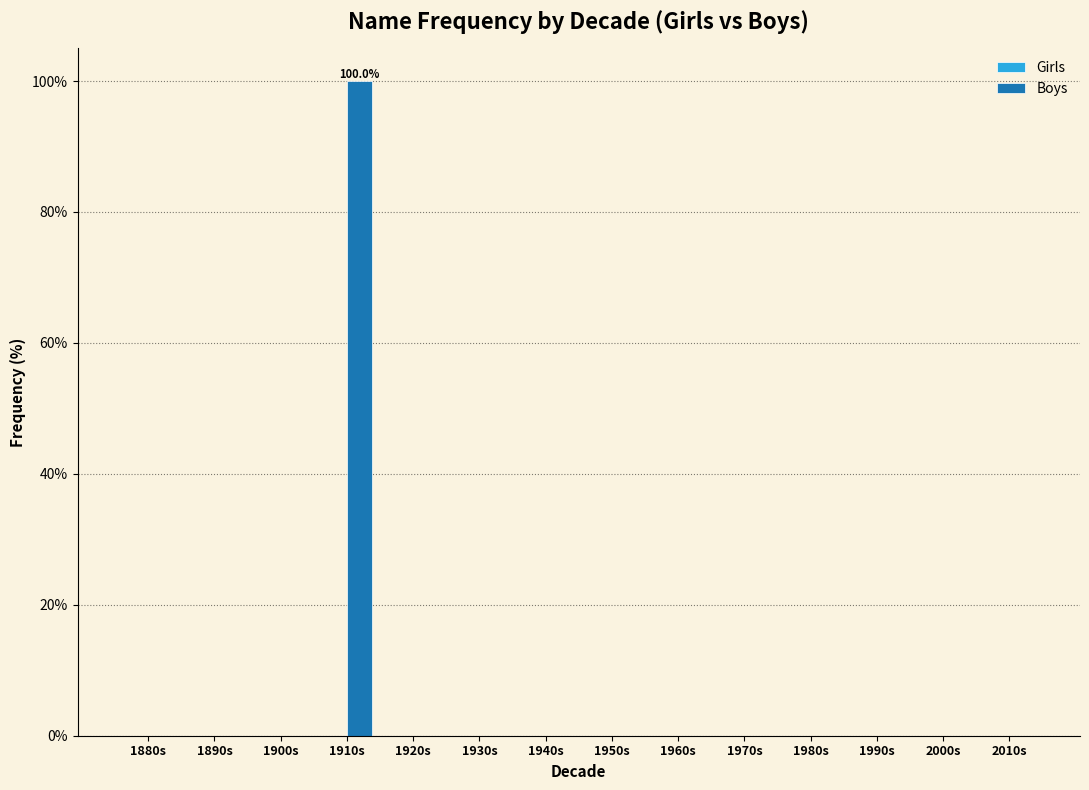

Reading left to right, what are all the values shown in this chart?

1880s=0	1890s=0	1900s=0	1910s=100	1920s=0	1930s=0	1940s=0	1950s=0	1960s=0	1970s=0	1980s=0	1990s=0	2000s=0	2010s=0